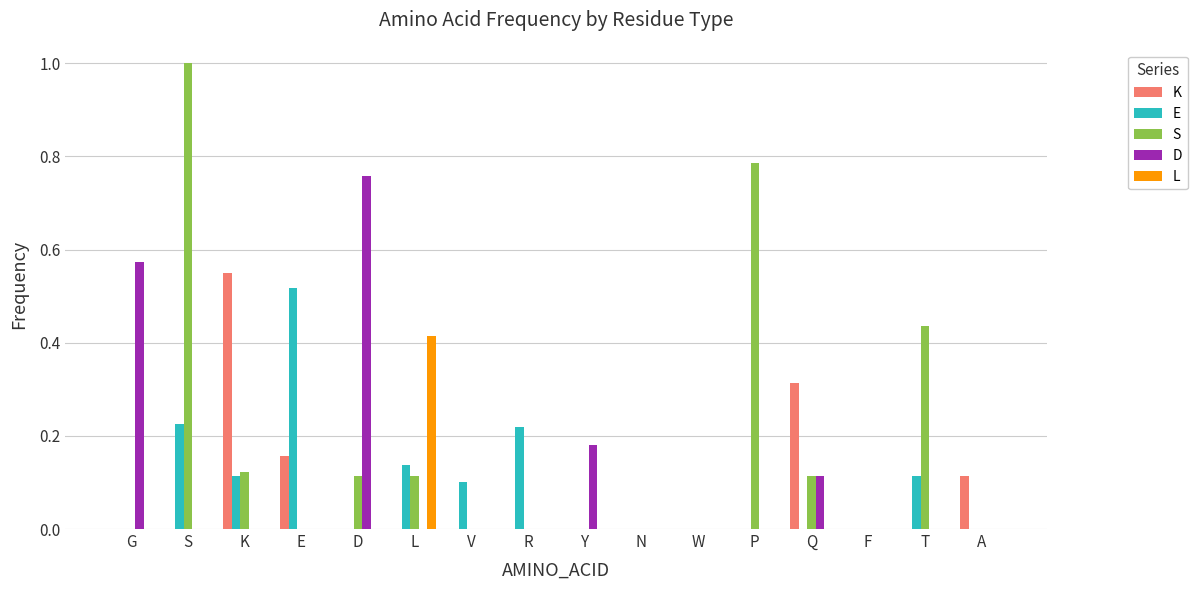

The value of L at Y is 0.0. True or false?

True